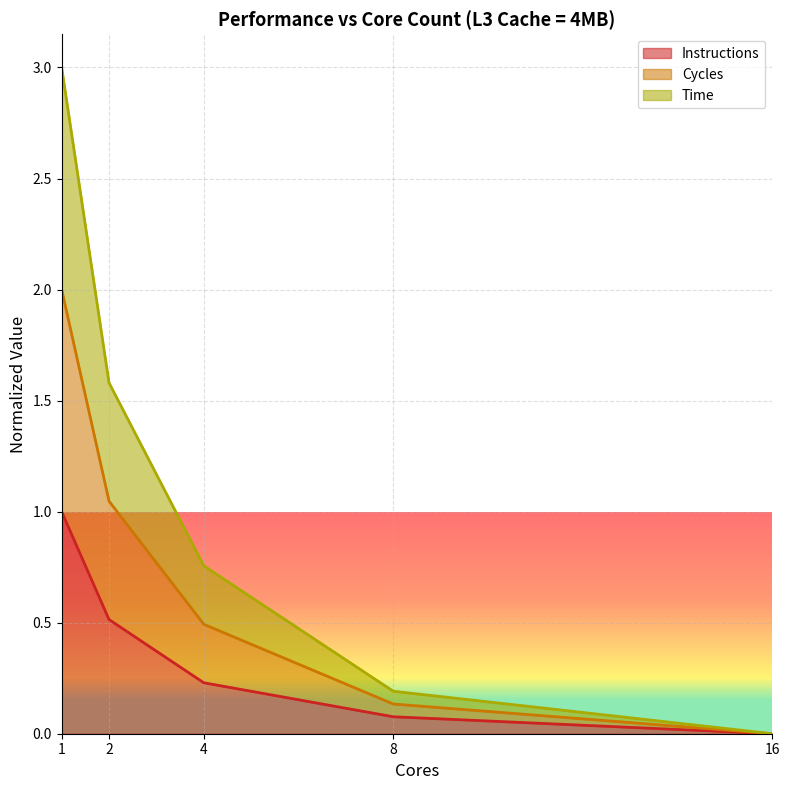

At which label does Instructions reach its minimum?

16